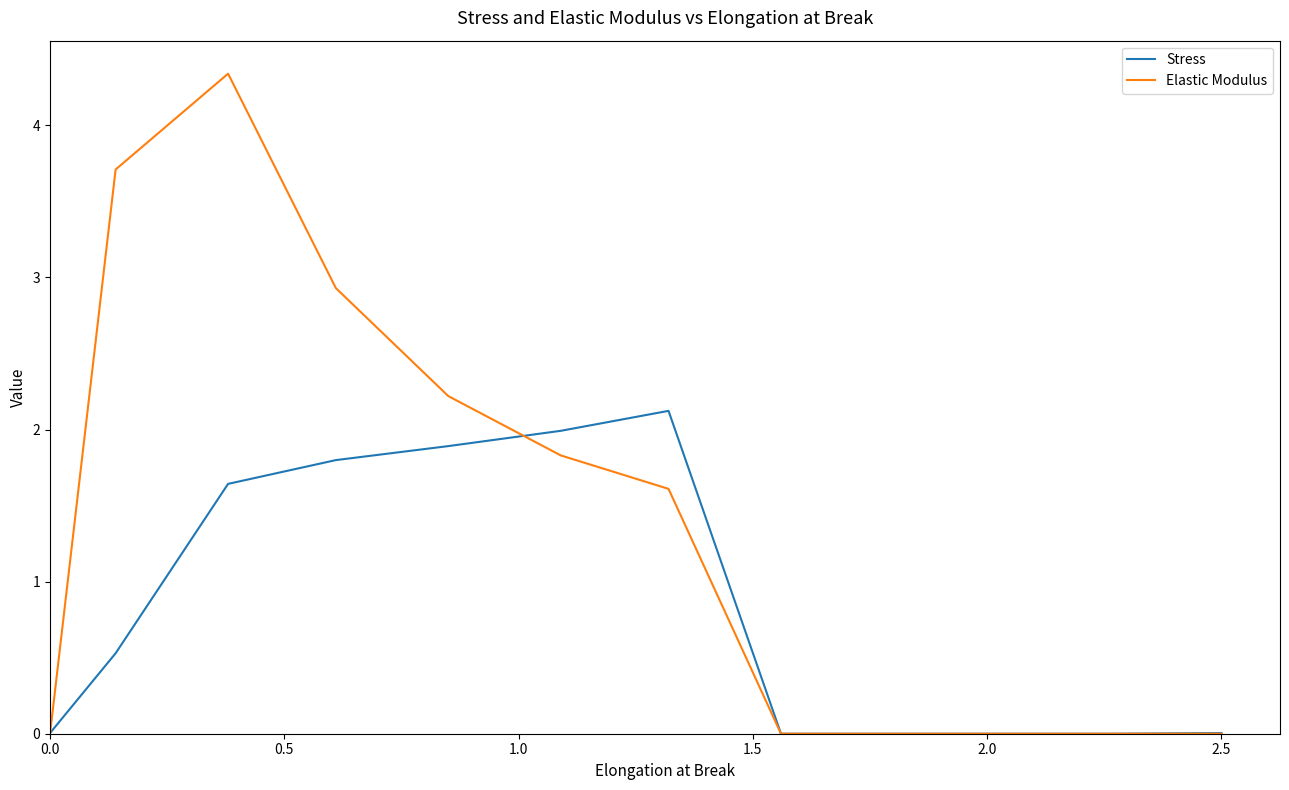

Which series has the largest total across all categories?

Elastic Modulus